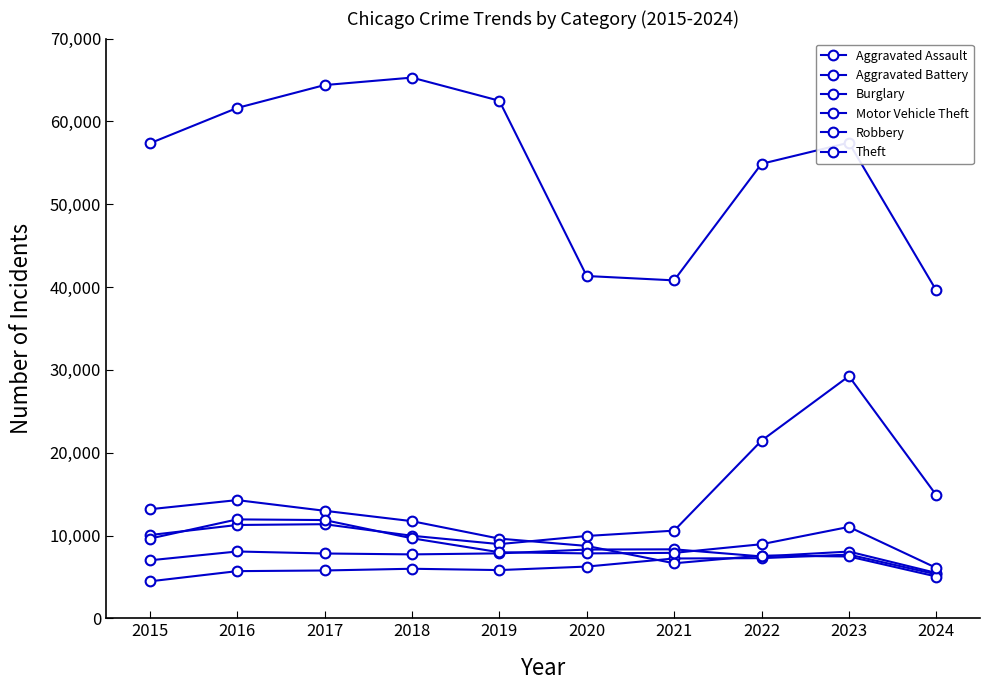

What is the minimum value for Aggravated Assault?

4480